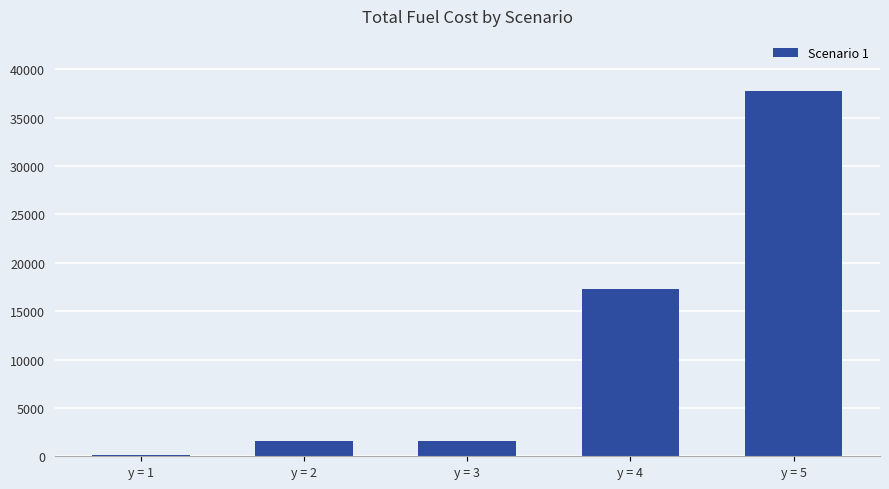

What is the change in value from y = 3 to y = 5?

+36219.6